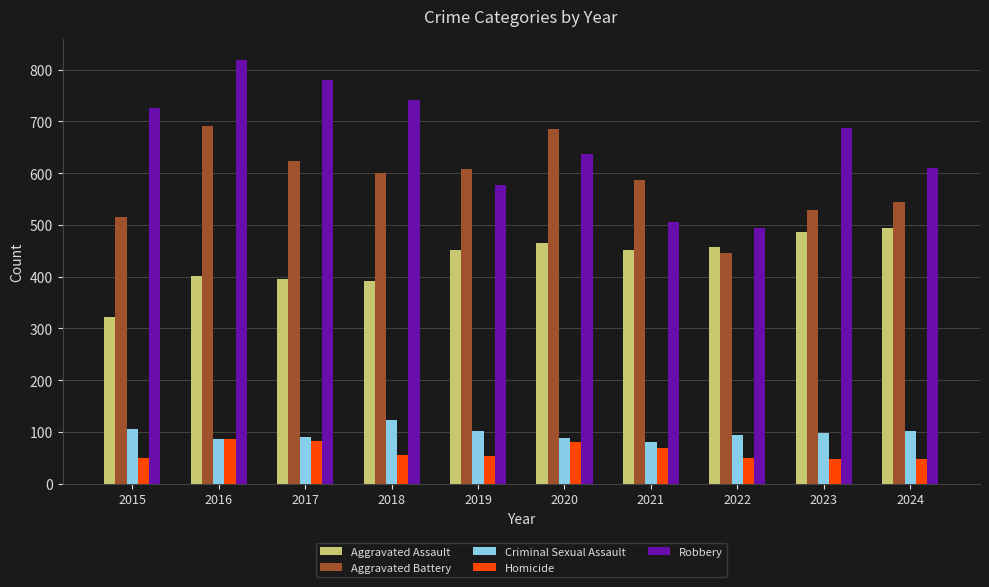

Which label corresponds to the largest value in the chart?

2016